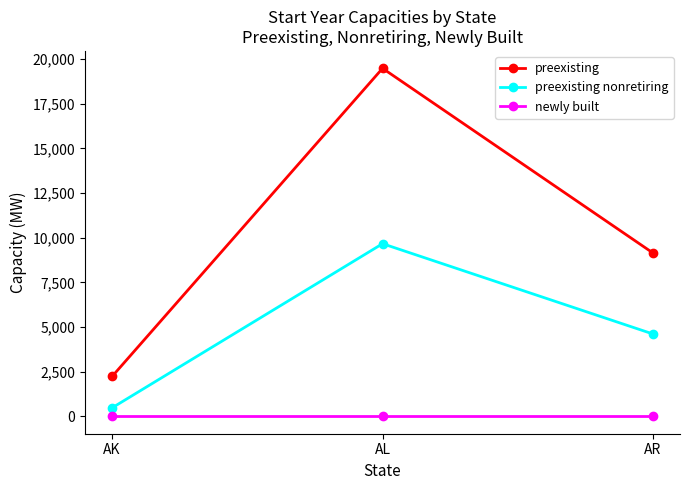

Reading left to right, transcribe all the data shown in this chart.

preexisting: 2236.0	19481.0	9144.0
preexisting nonretiring: 477.2	9663.5	4609.8
newly built: 0.0	0.0	0.0